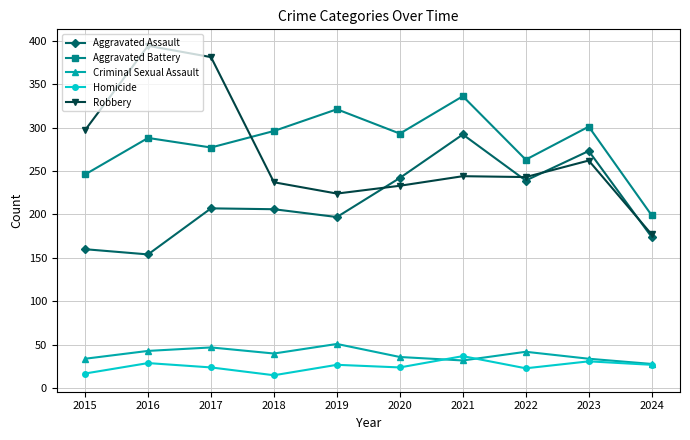

What is the value of the Robbery point at the 1st from the left?

297